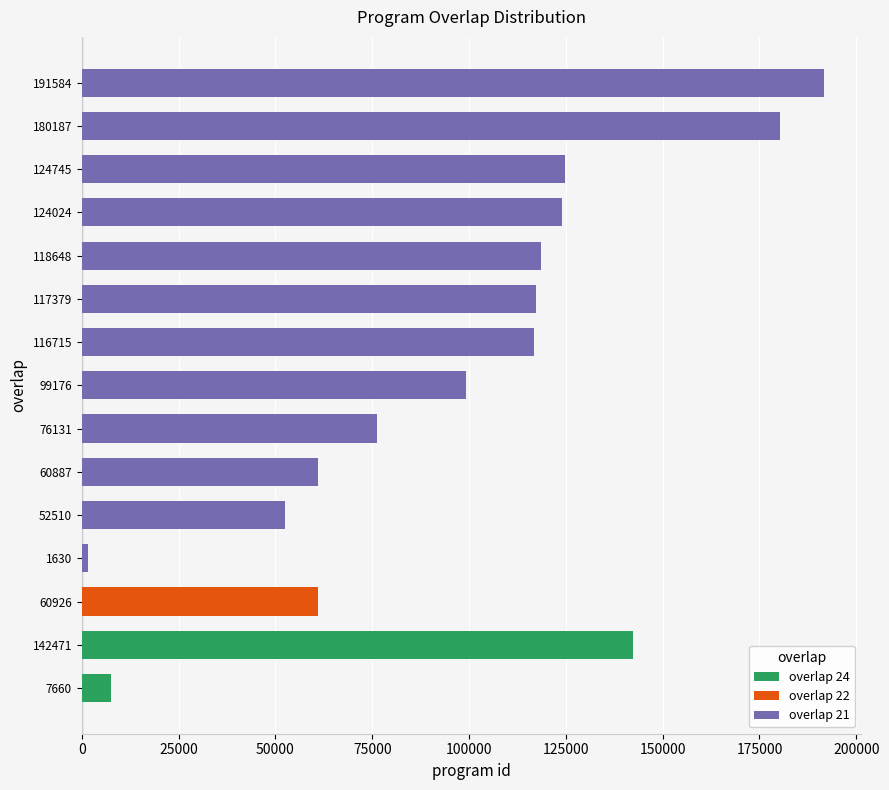

List the labels in order of value, largest first.

191584, 180187, 142471, 124745, 124024, 118648, 117379, 116715, 99176, 76131, 60926, 60887, 52510, 7660, 1630